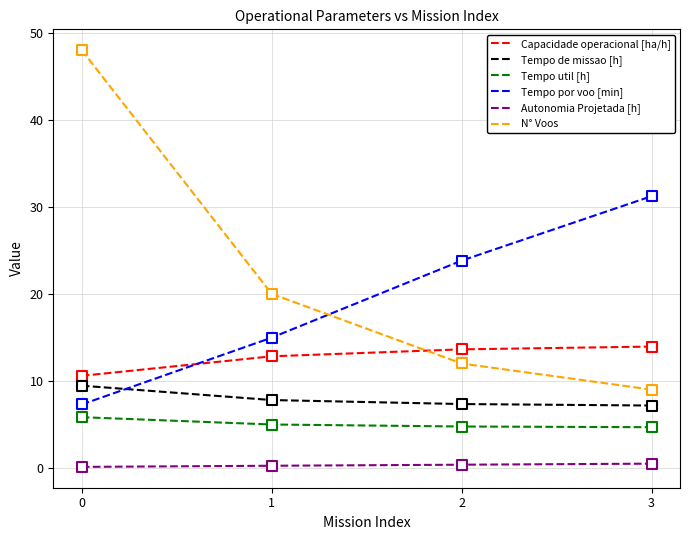

Which series changed the most between 0 and 1?

N° Voos